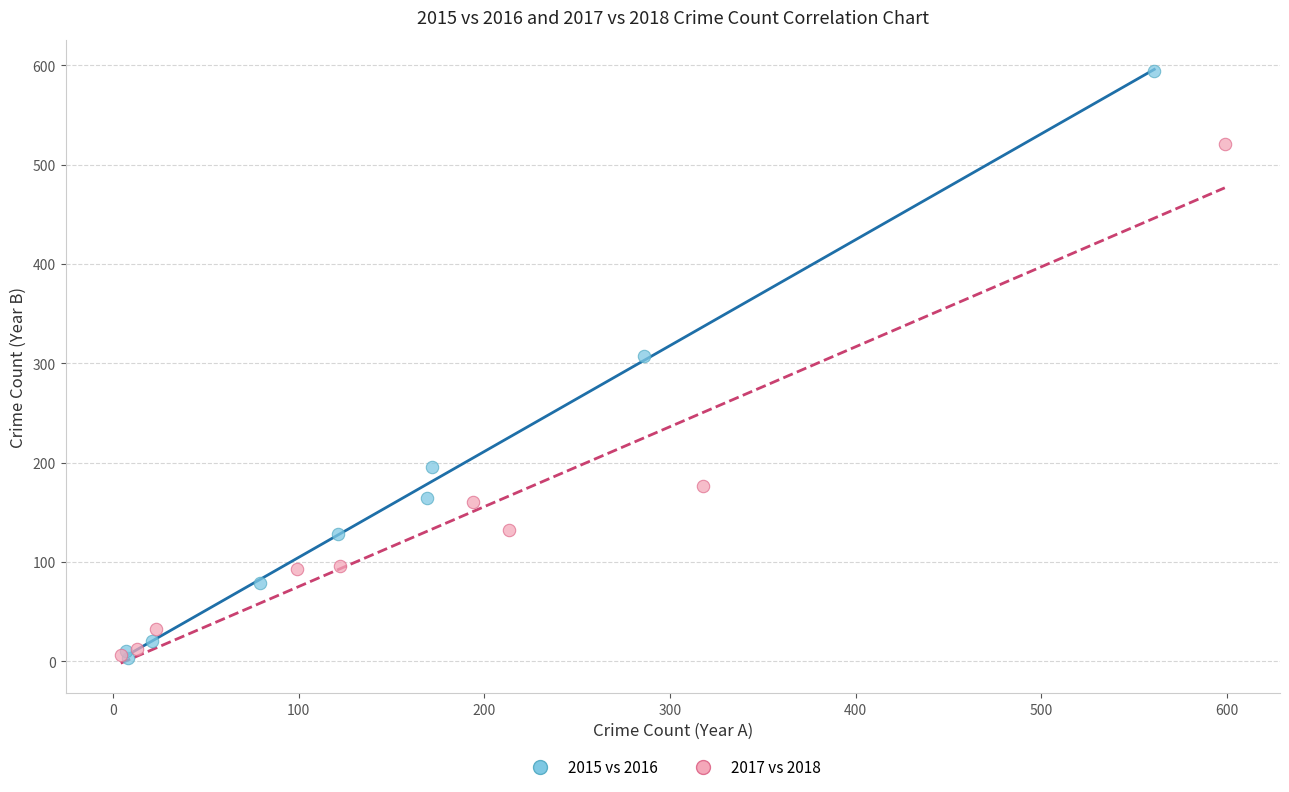

Which series has the largest Y range (max minus min)?

2015 vs 2016